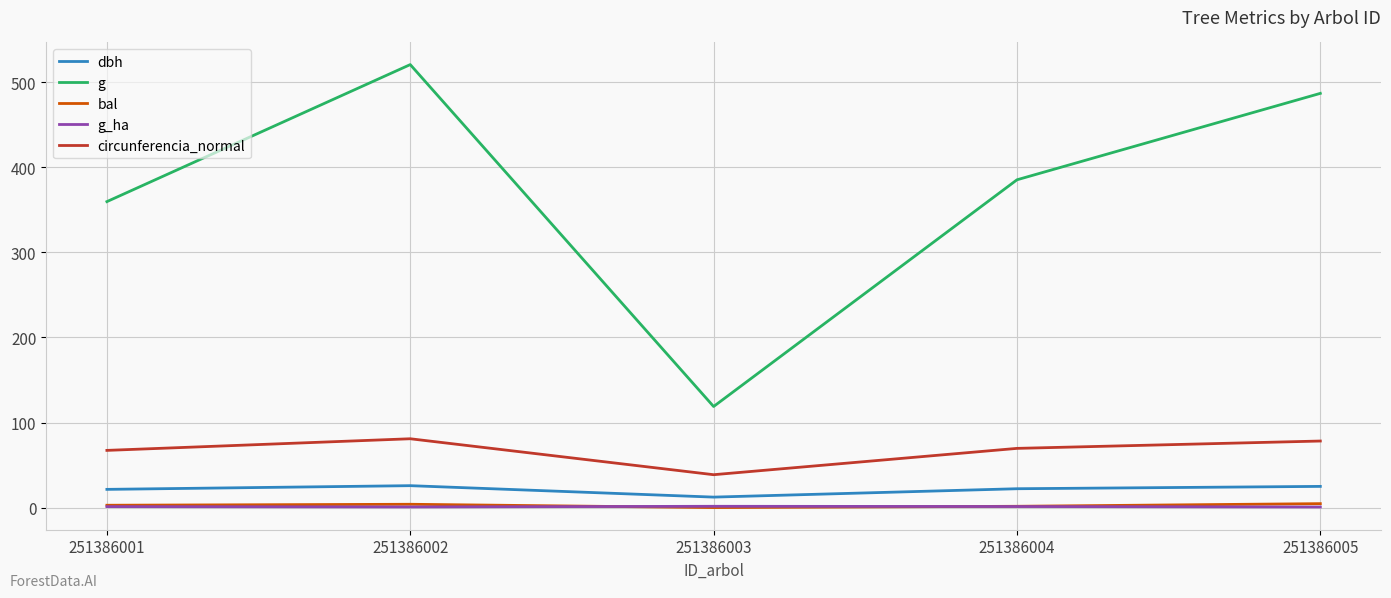

True or false: circunferencia_normal has a value of 38.6 at 251386003.

True